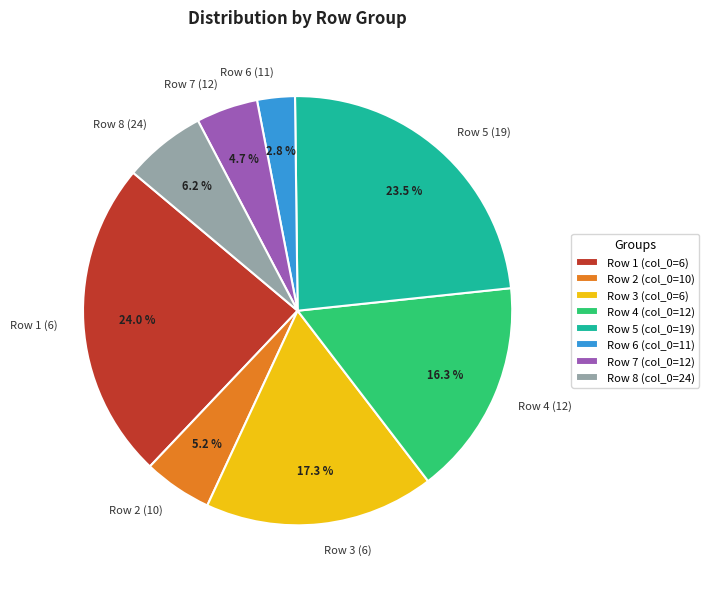

What percentage is NOT represented by Row 2 (10)?

94.8%